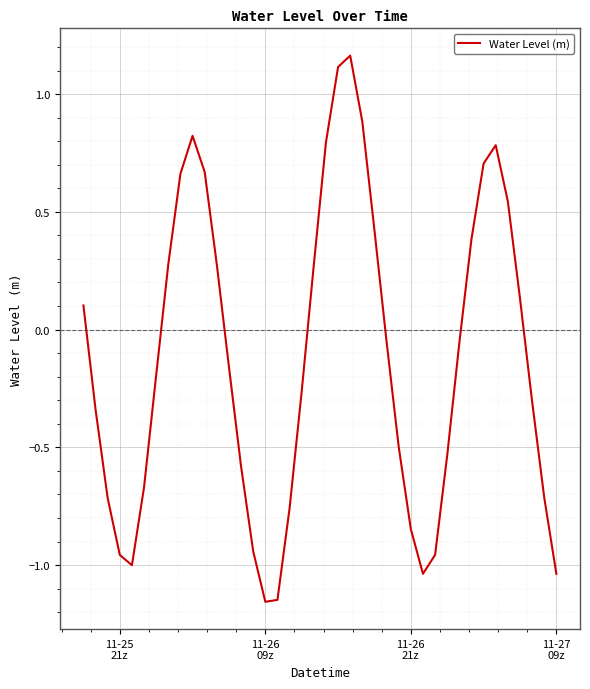

What is the difference between the maximum and minimum values?

2.3